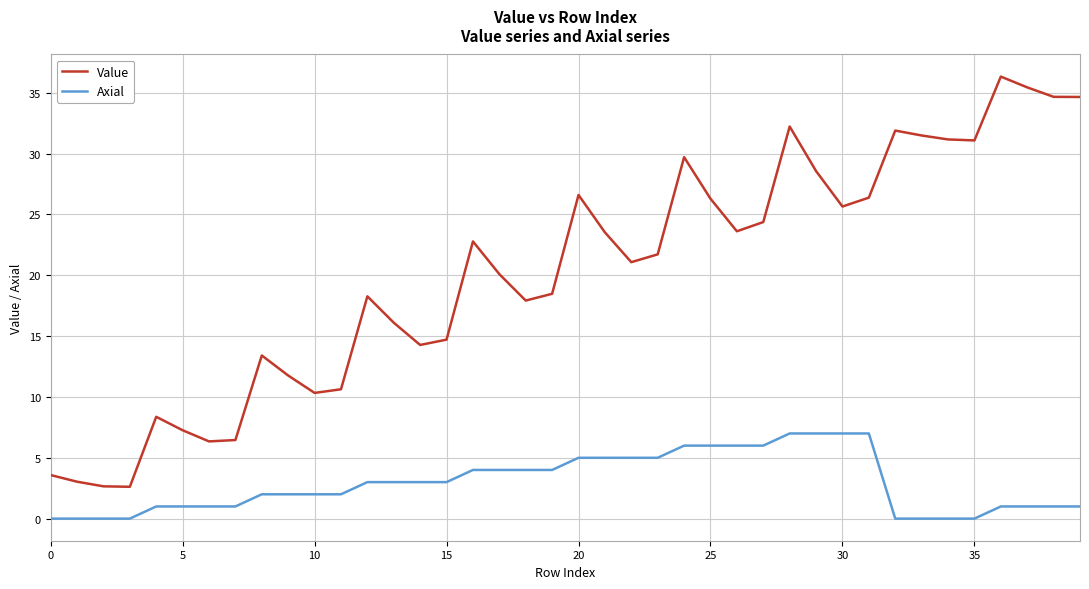

How many series are shown in this chart?

2